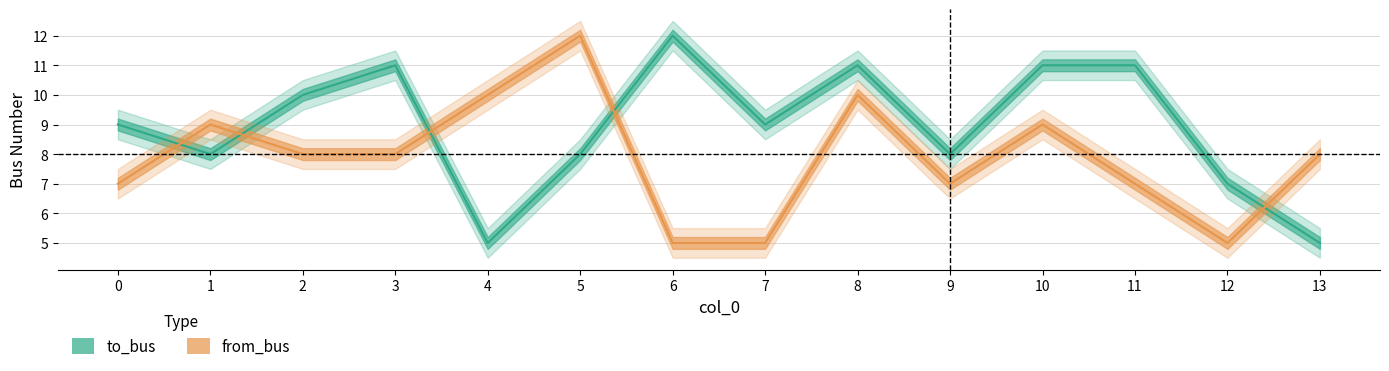

Which has a higher value, 7 or 3?

3